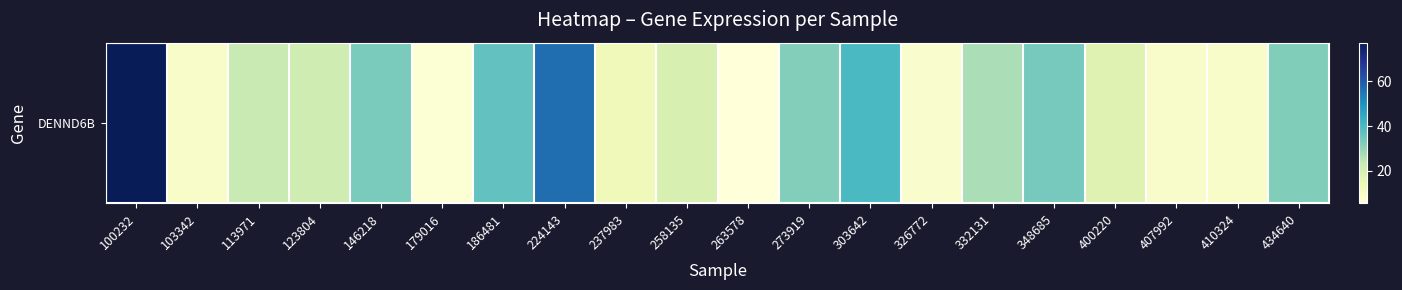

Reading right to left, extract all data points from this chart.

434640=32.4	410324=9.4	407992=8.8	400220=17.7	348685=33.8	332131=27.0	326772=8.4	303642=39.9	273919=31.9	263578=5.6	258135=19.5	237983=12.5	224143=56.3	186481=36.4	179016=6.7	146218=33.1	123804=21.7	113971=22.8	103342=9.1	100232=77.3